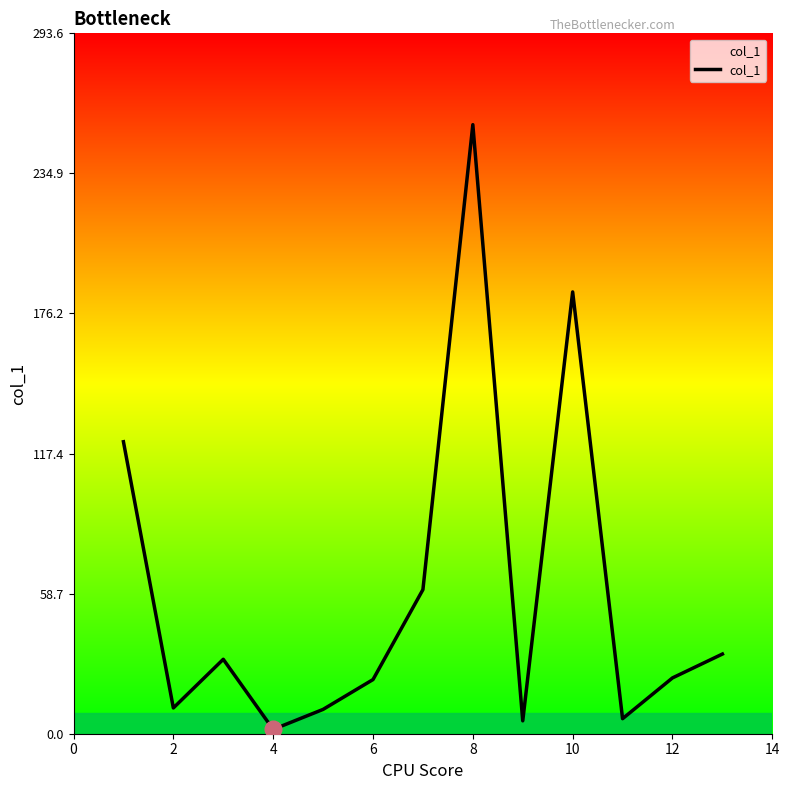

What is the difference between the maximum and minimum values?

253.5